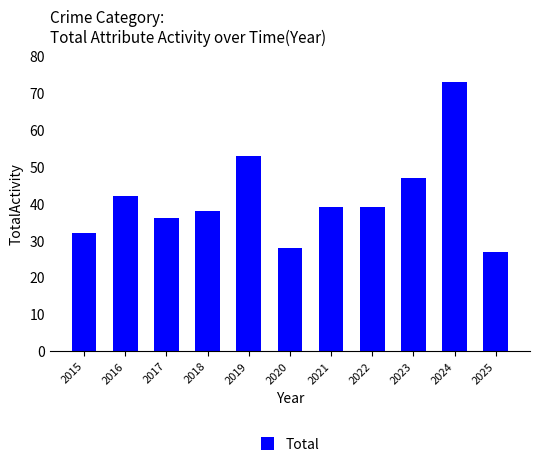

Reading left to right, what are all the values shown in this chart?

2015=32	2016=42	2017=36	2018=38	2019=53	2020=28	2021=39	2022=39	2023=47	2024=73	2025=27